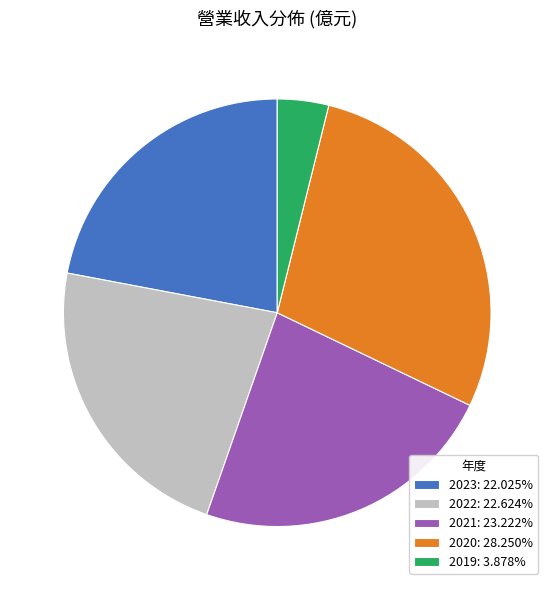

Count the number of slices in the pie.

5